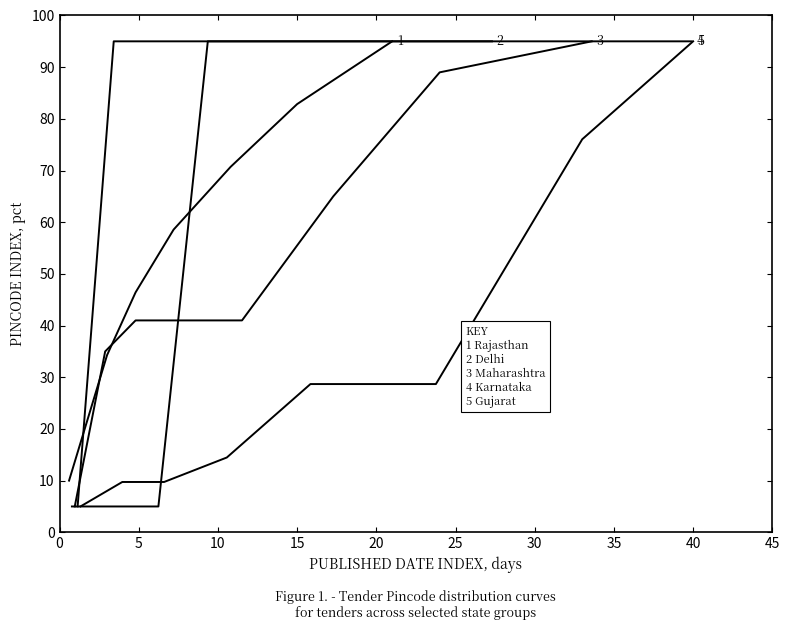

True or false: 5 Gujarat and 3 Maharashtra intersect in this chart.

False